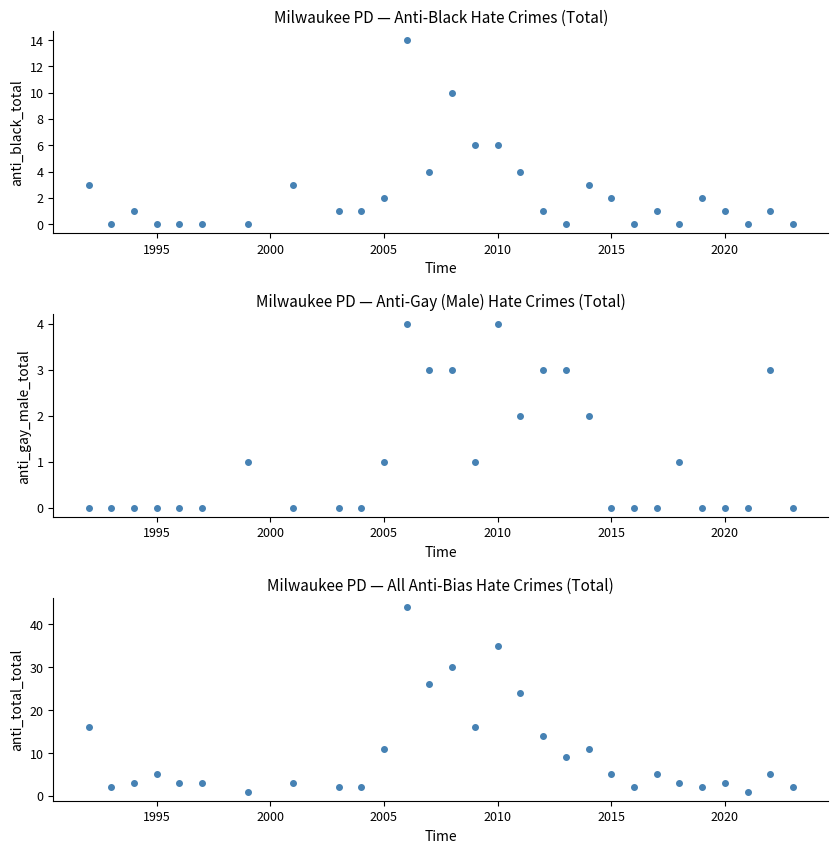

What are all the series names shown in the legend?

anti_black_total, anti_gay_male_total, anti_total_total